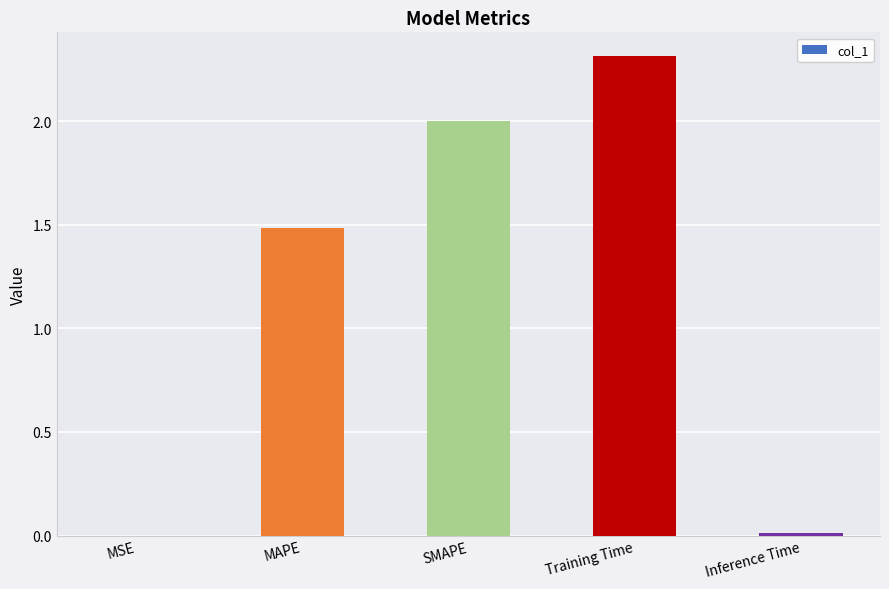

What is the change in value from MAPE to SMAPE?

+0.5